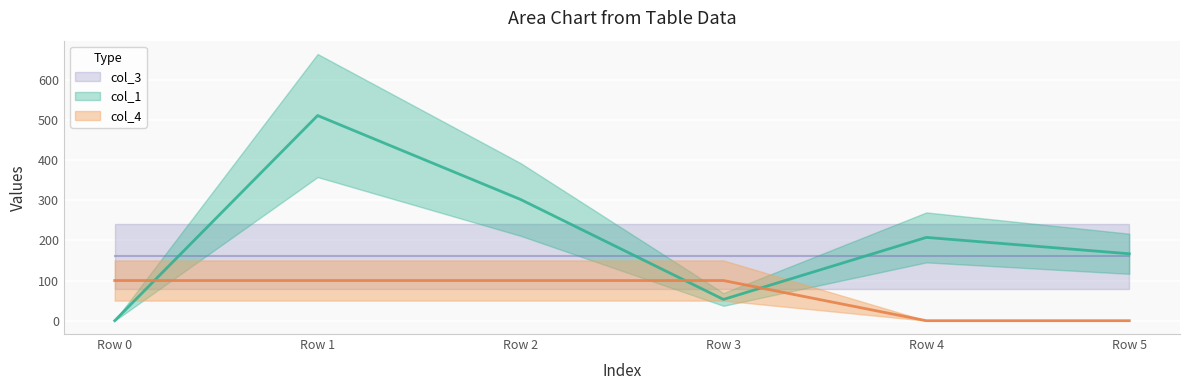

Between Row 3 and Row 5, which is larger?

Row 5